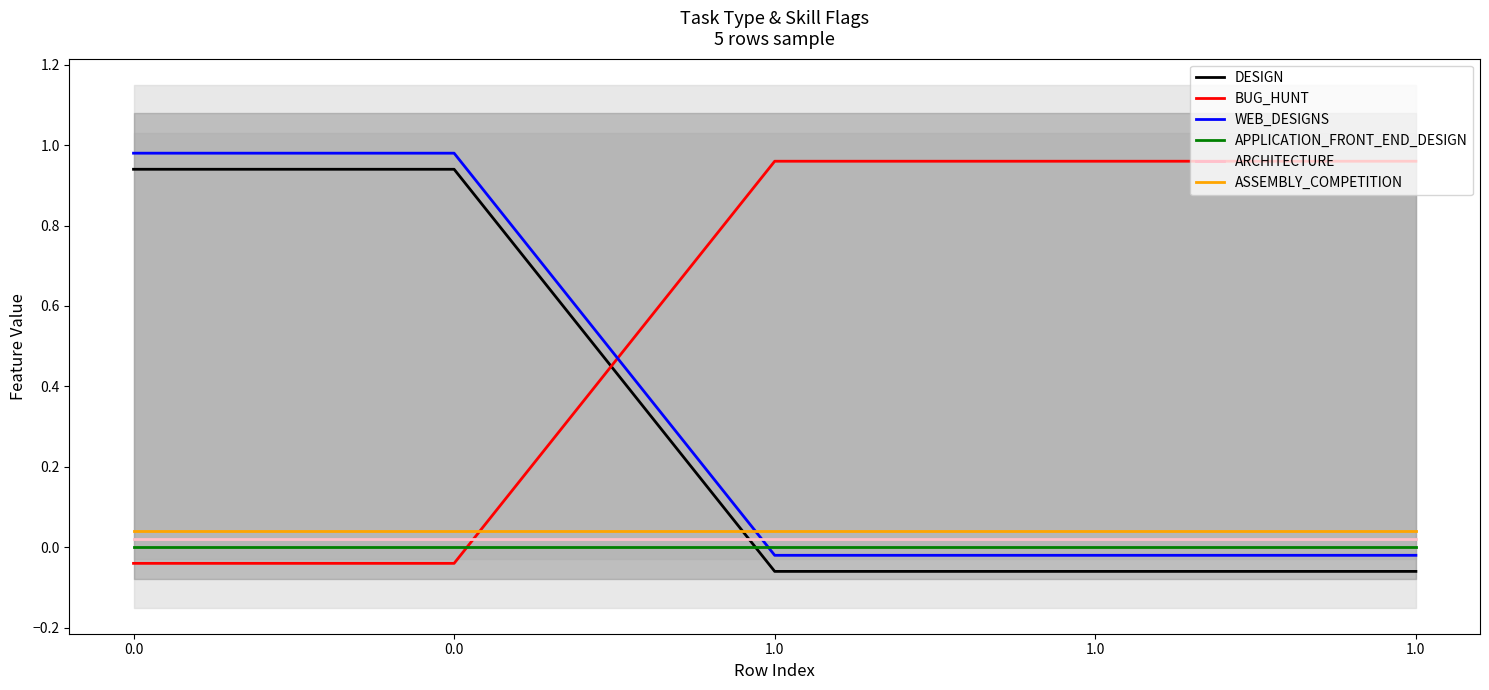

True or false: APPLICATION_FRONT_END_DESIGN has a value of 0.0 at 1.0.

True